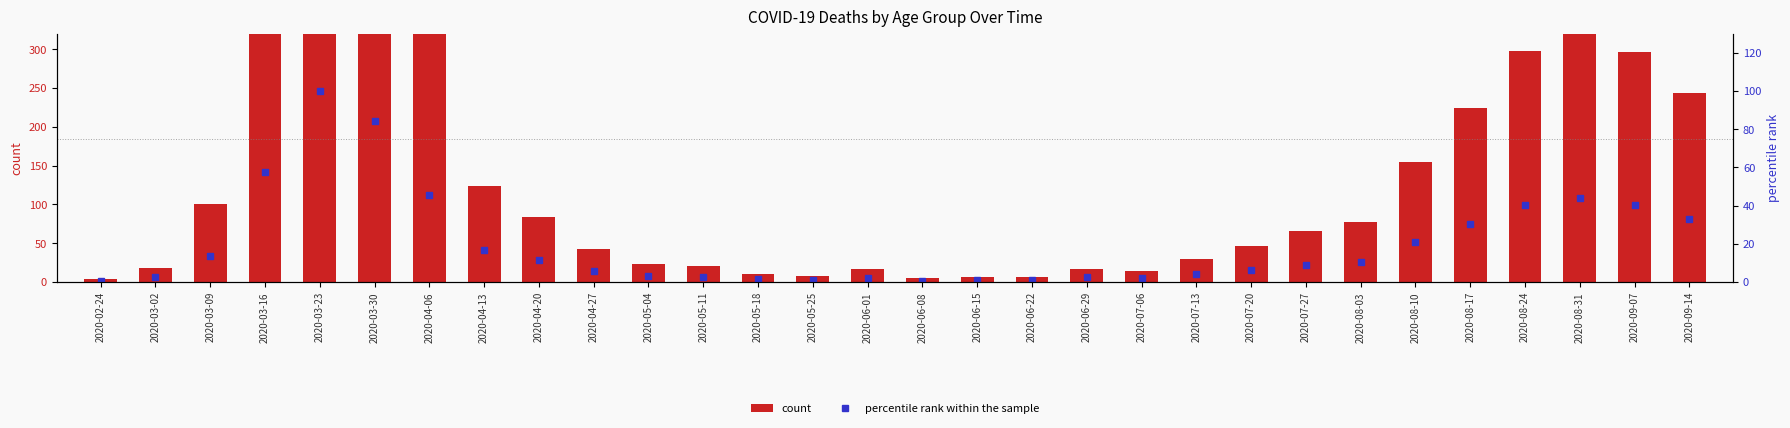

Rank the series by their average value, from lowest to highest.

percentile rank within the sample, count